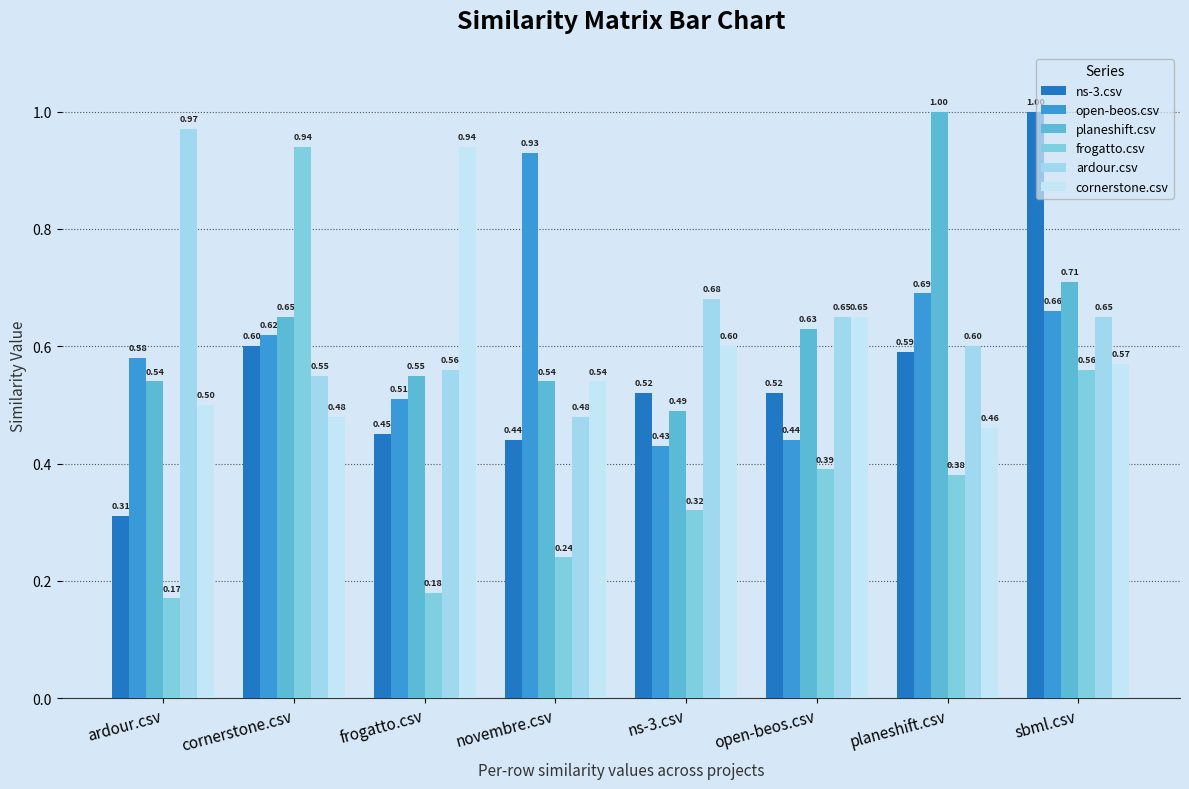

Are the bars grouped side by side (vs. stacked)?

Yes